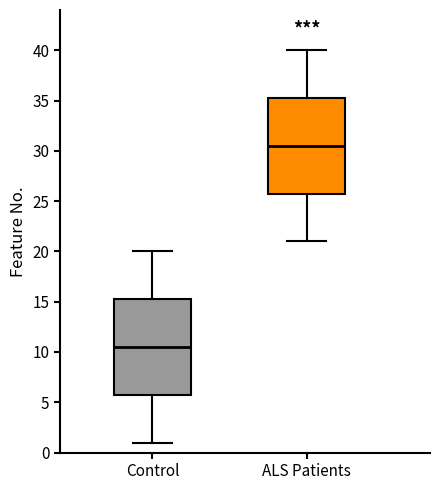

Where does the lower whisker of the box for Control end on the y-axis? The values are not printed on the chart, so give them approximately, as read against the axis.

1.0